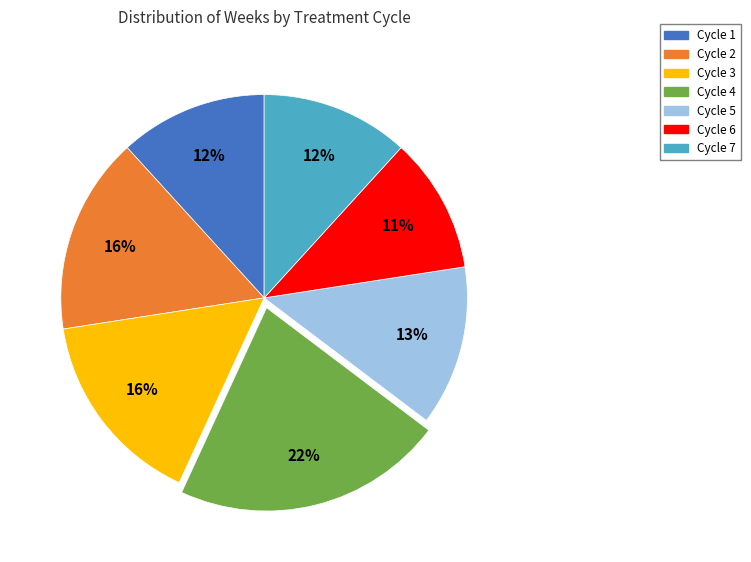

Does Cycle 7 represent more than half of the total?

No